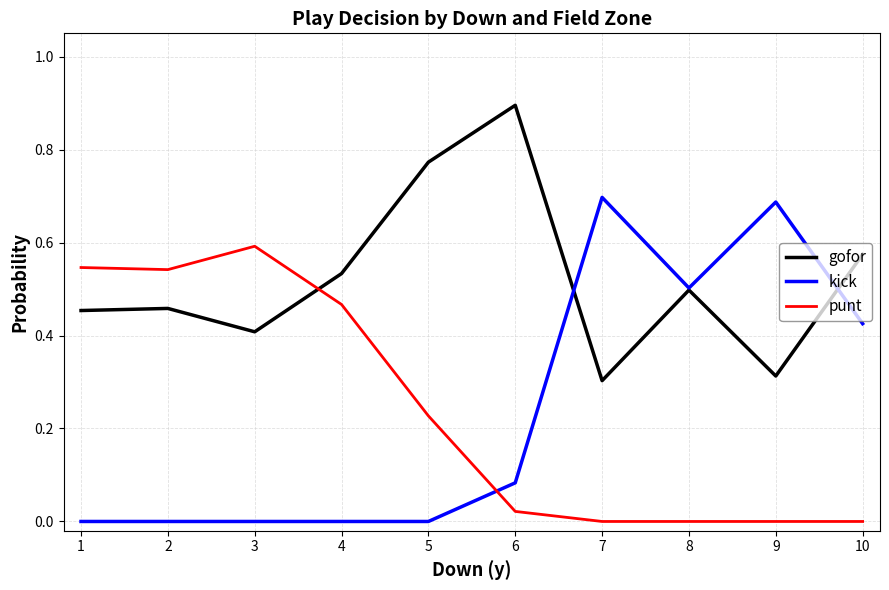

Rank the series at 5 from lowest to highest value.

kick, punt, gofor